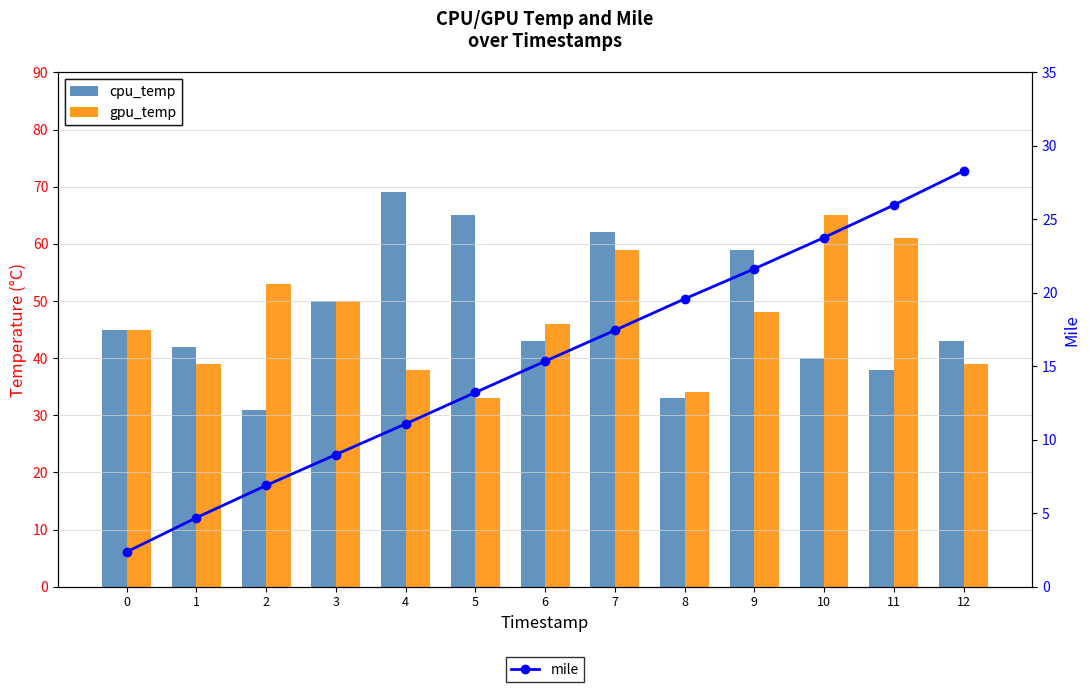

What is the value of the cpu_temp bar at the 5th from the left?

69.0